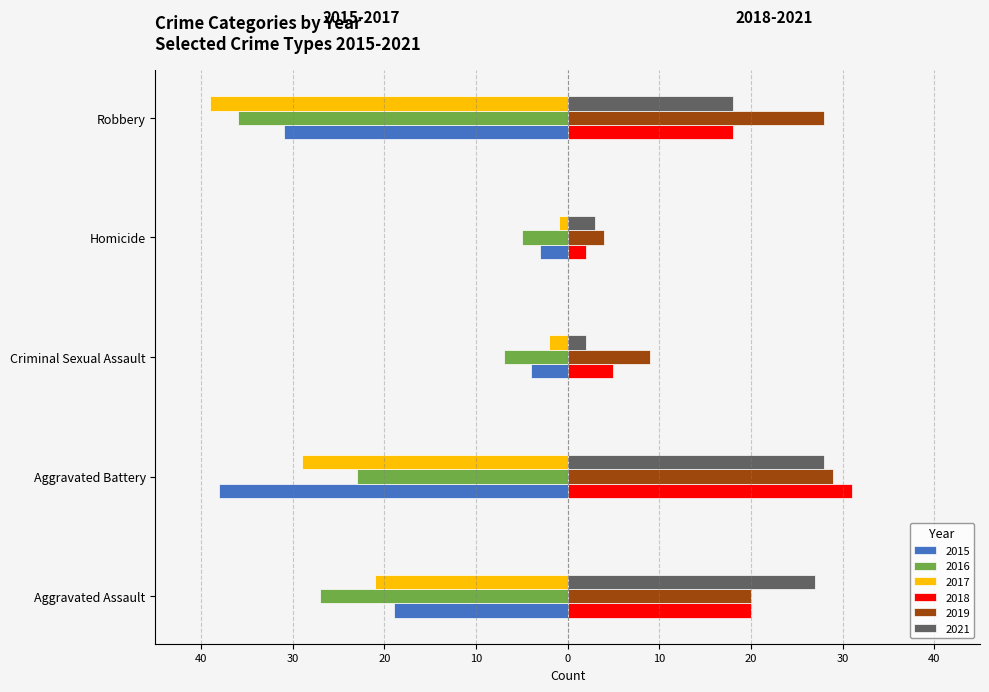

What are all the series names shown in the legend?

2015, 2016, 2017, 2018, 2019, 2021